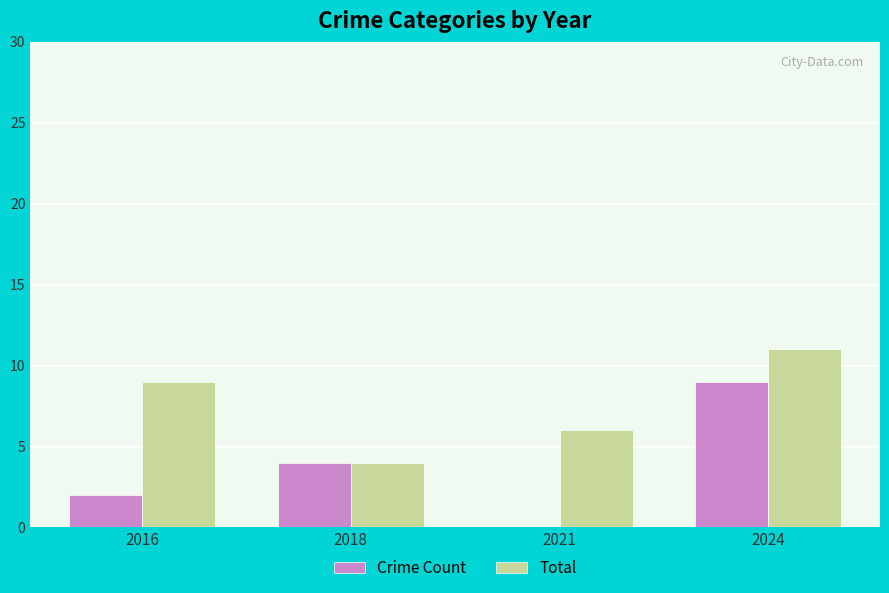

True or false: Crime Count has a value of 2 at 2018.

False